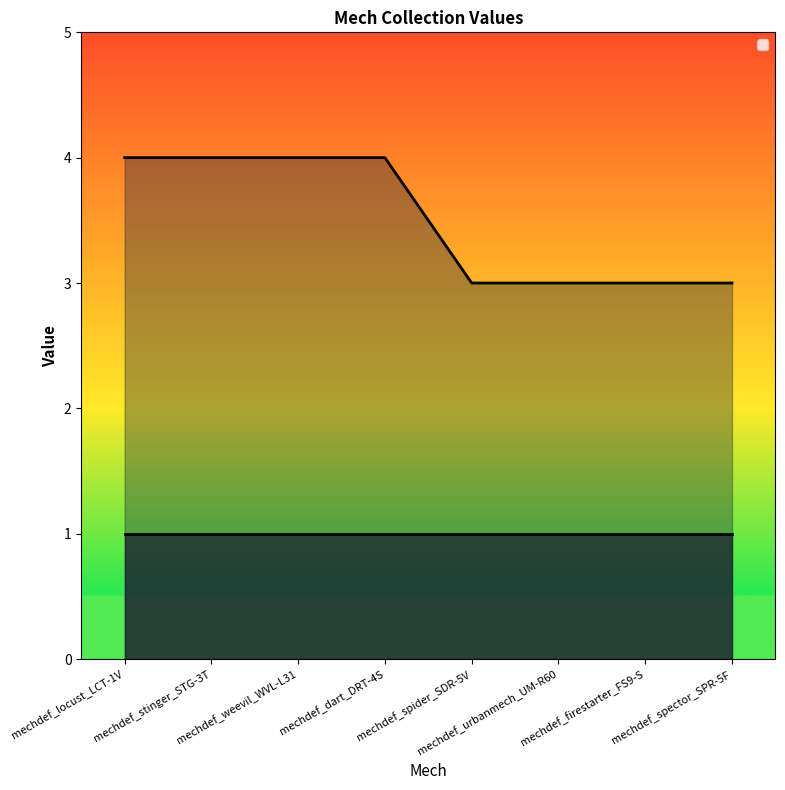

What position from the right is mechdef_urbanmech_UM-R60?

3